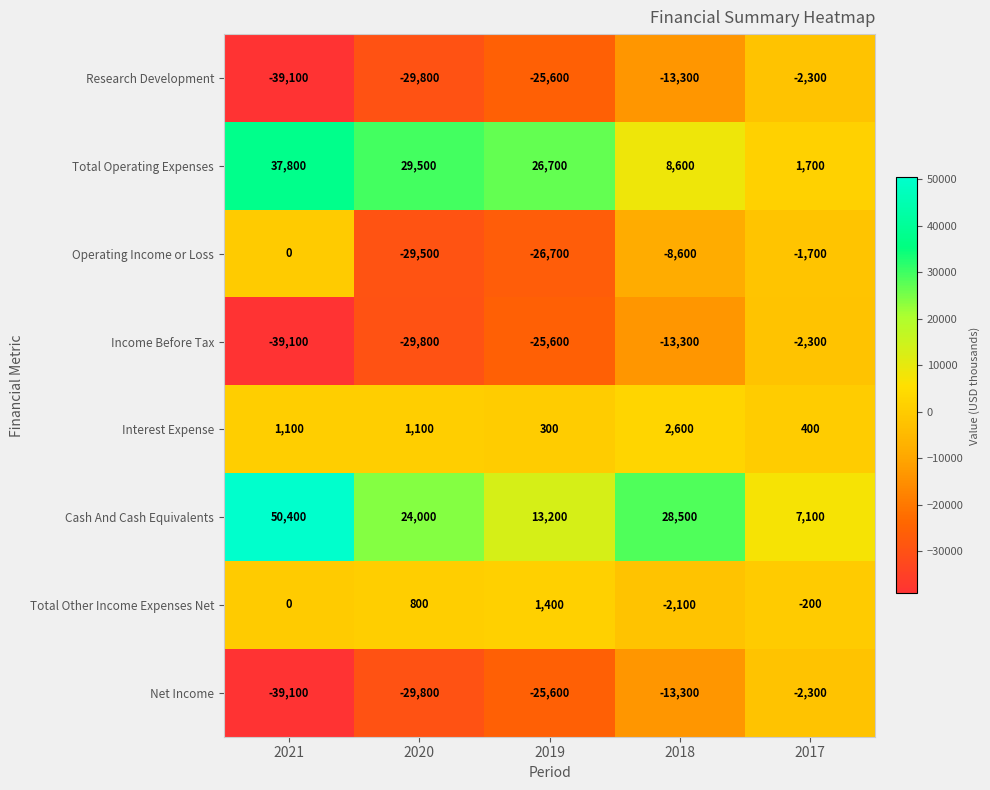

Which category has the lowest value in the Interest Expense series?

2019